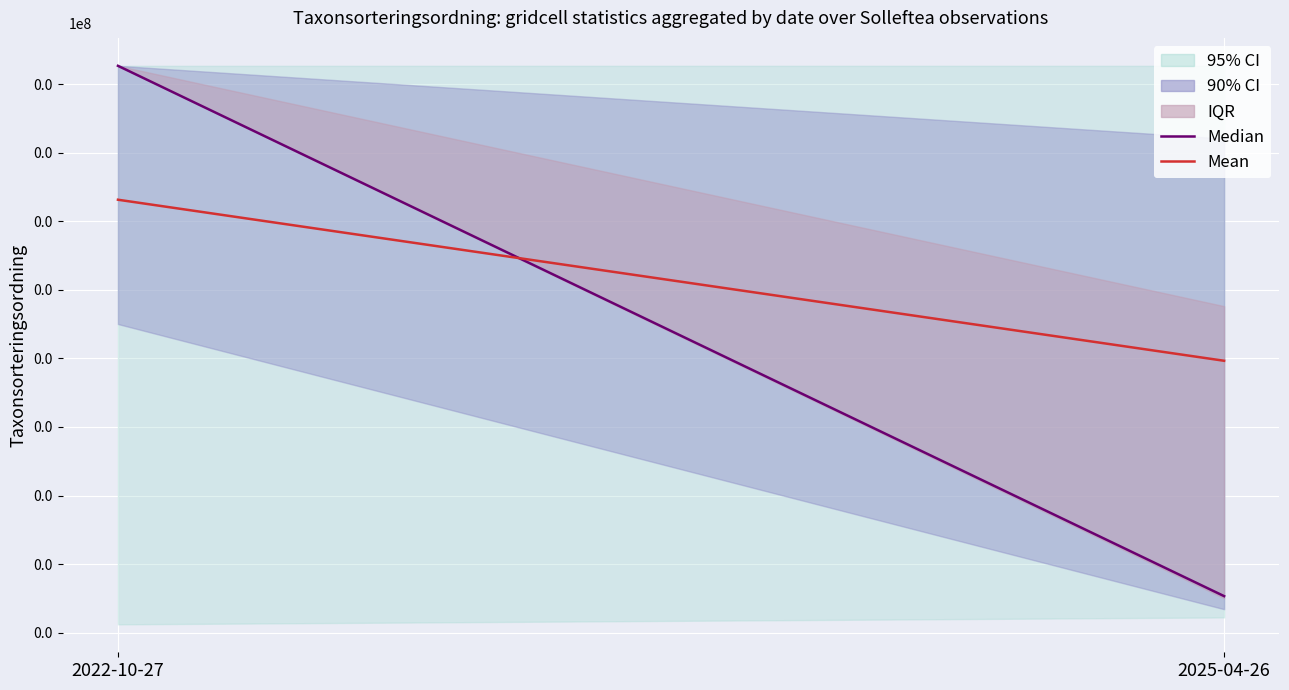

List the series in order of their overall mean, lowest first.

Median, Mean